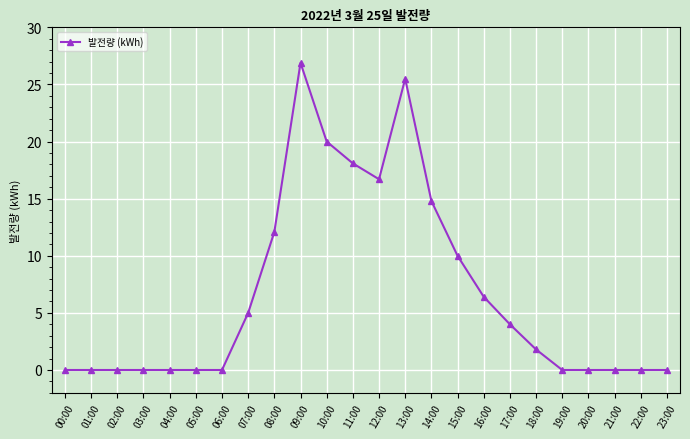

How many lines are shown in the chart?

1